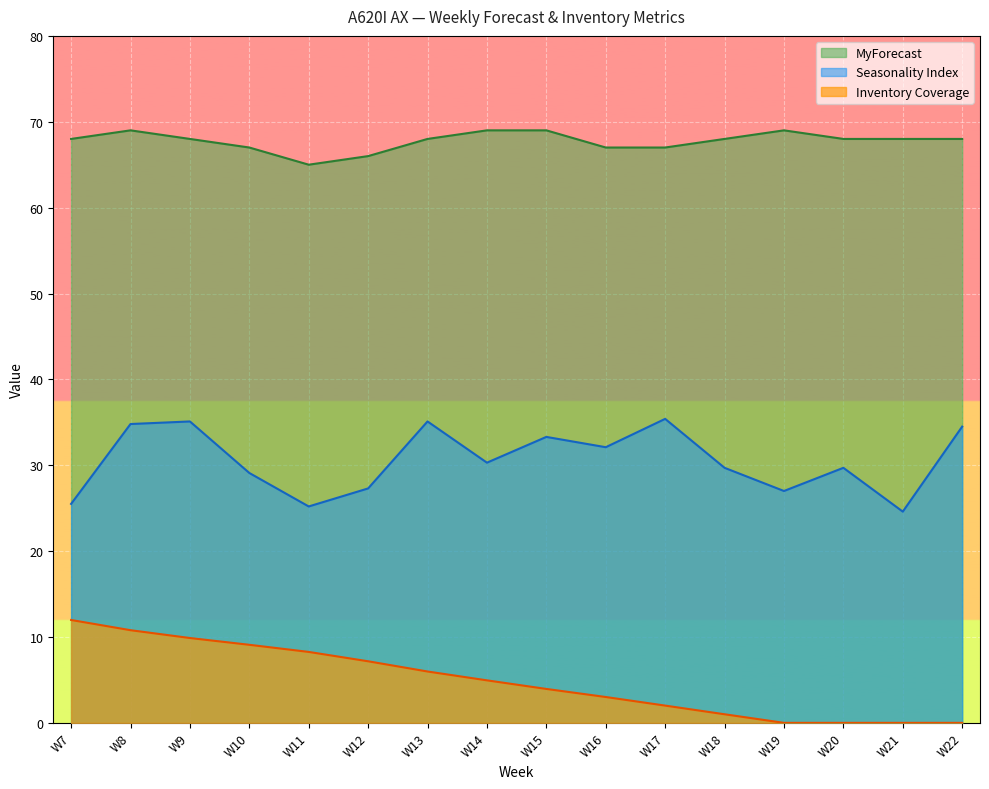

In MyForecast, how many points are higher than both neighbors (excluding endpoints)?

2